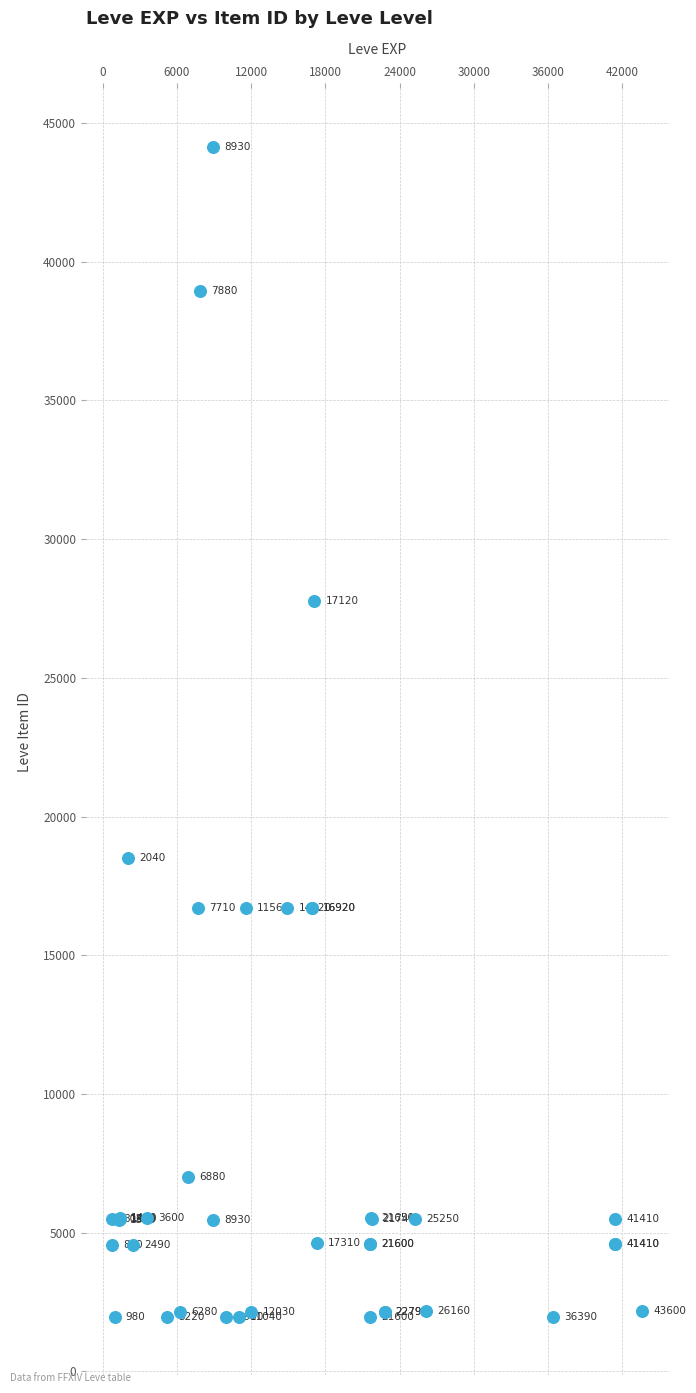

What Y value in the scatter plot is closest to 23052?

18511